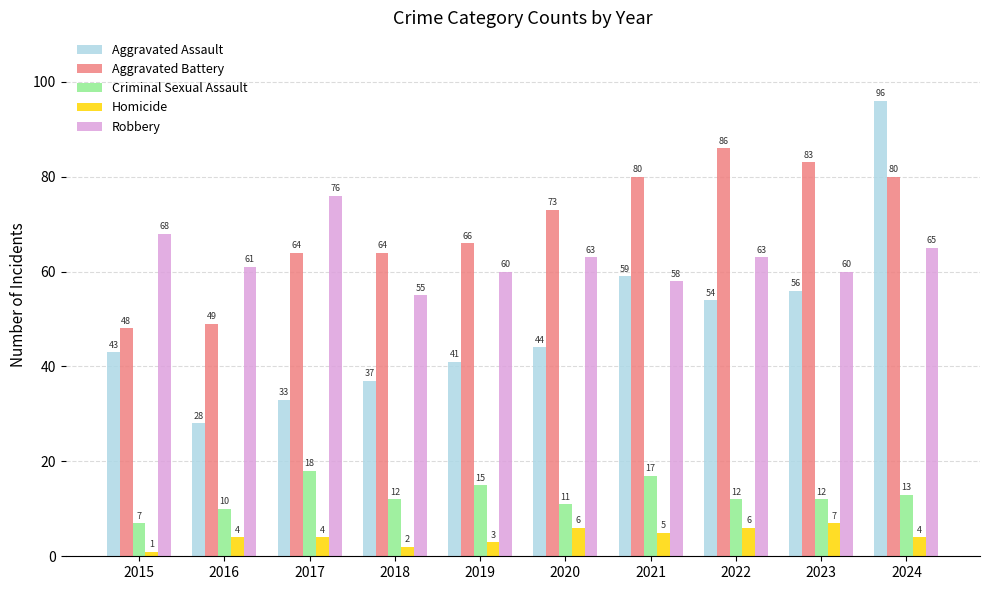

What is the average value of the Aggravated Battery series?

69